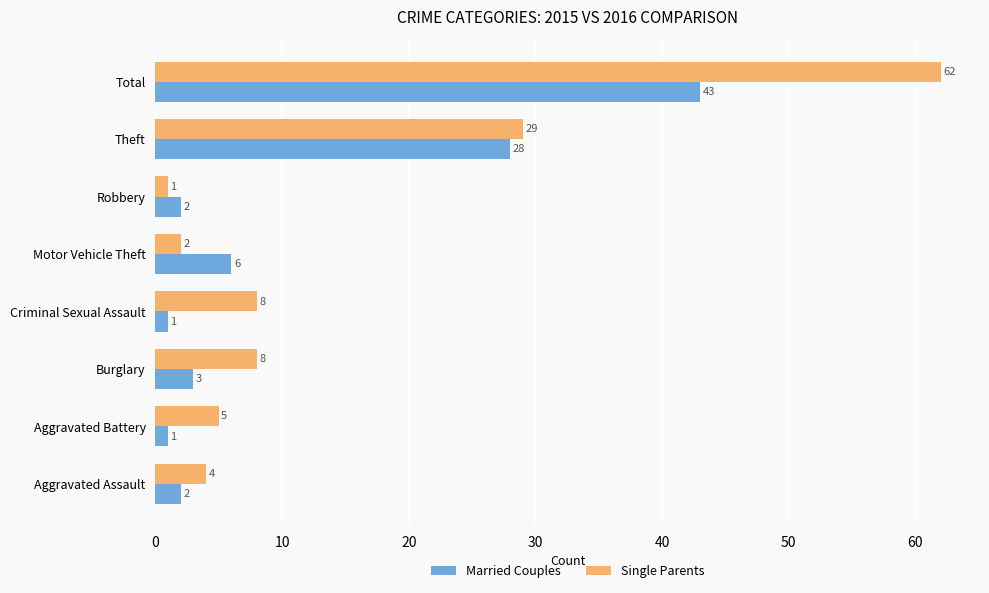

Rank the series by their maximum value, from lowest to highest.

Married Couples, Single Parents